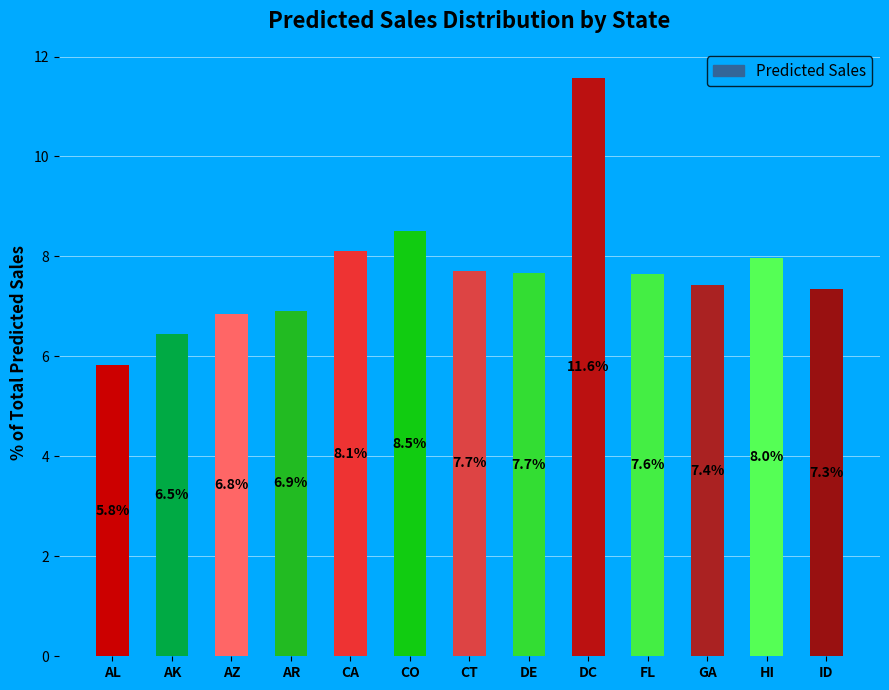

Between AR and HI, which is larger?

HI